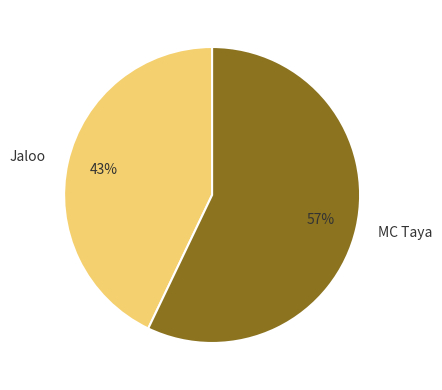

The MC Taya slice represents 57% of the pie. True or false?

True